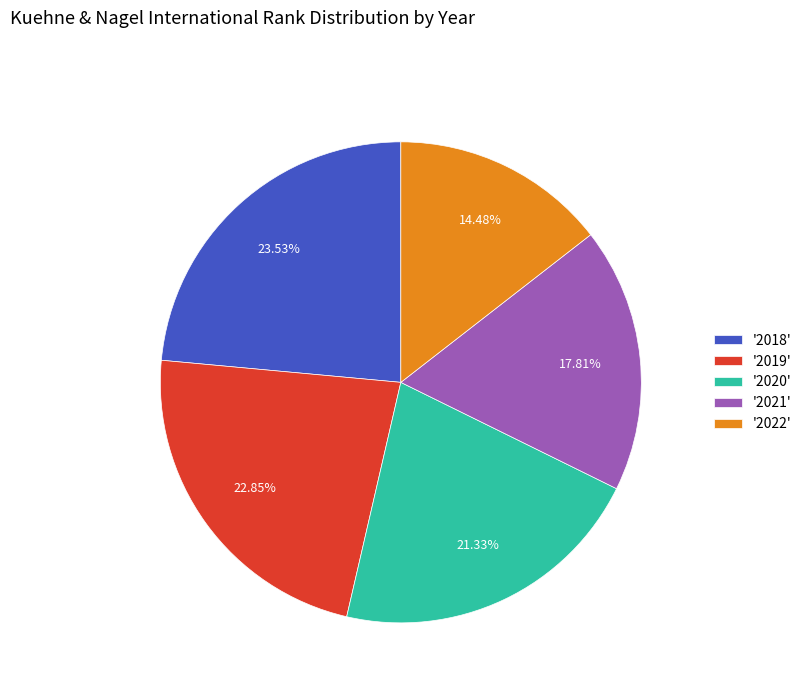

Combined, do '2022' and '2019' account for over 50%?

No